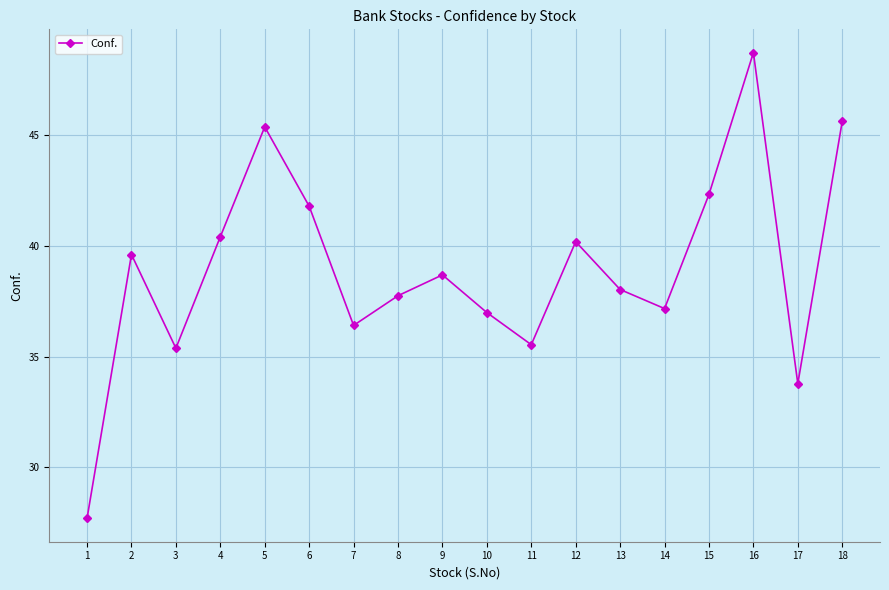

Count the number of data series in this chart.

1